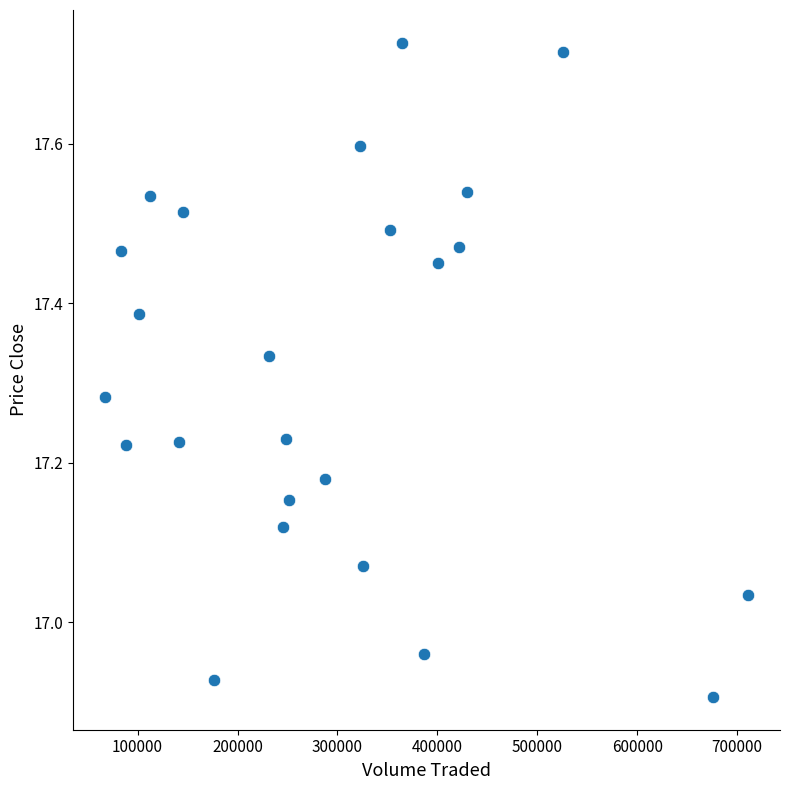

What is the range of Y values (max minus min)?

0.8